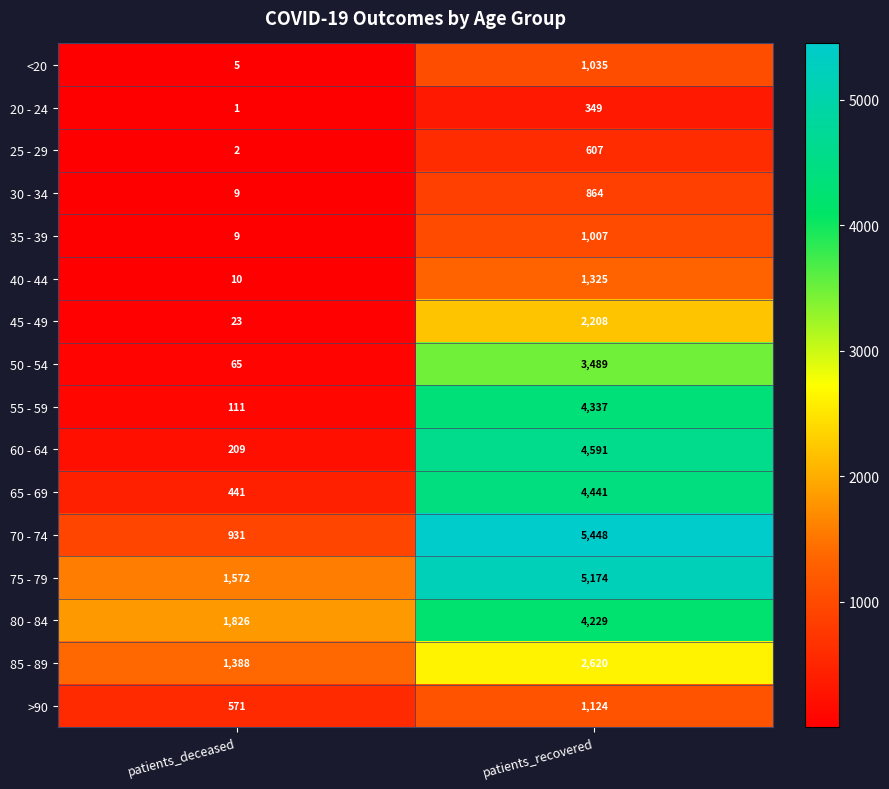

Which series has the widest spread of values?

70 - 74